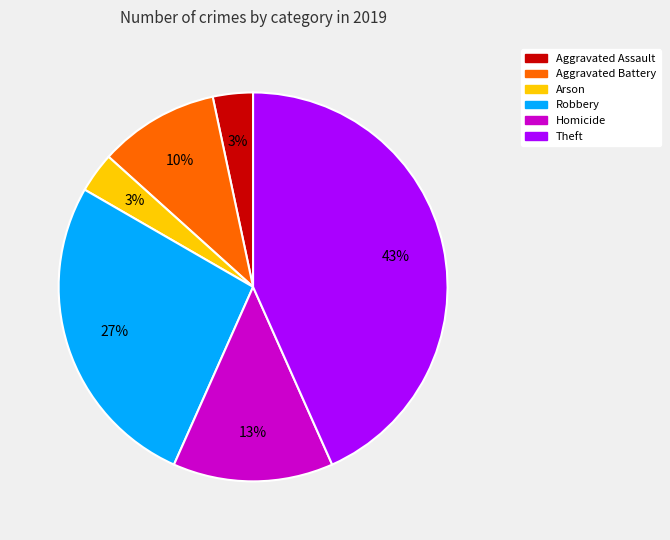

Is there any slice that represents more than half of the pie?

No